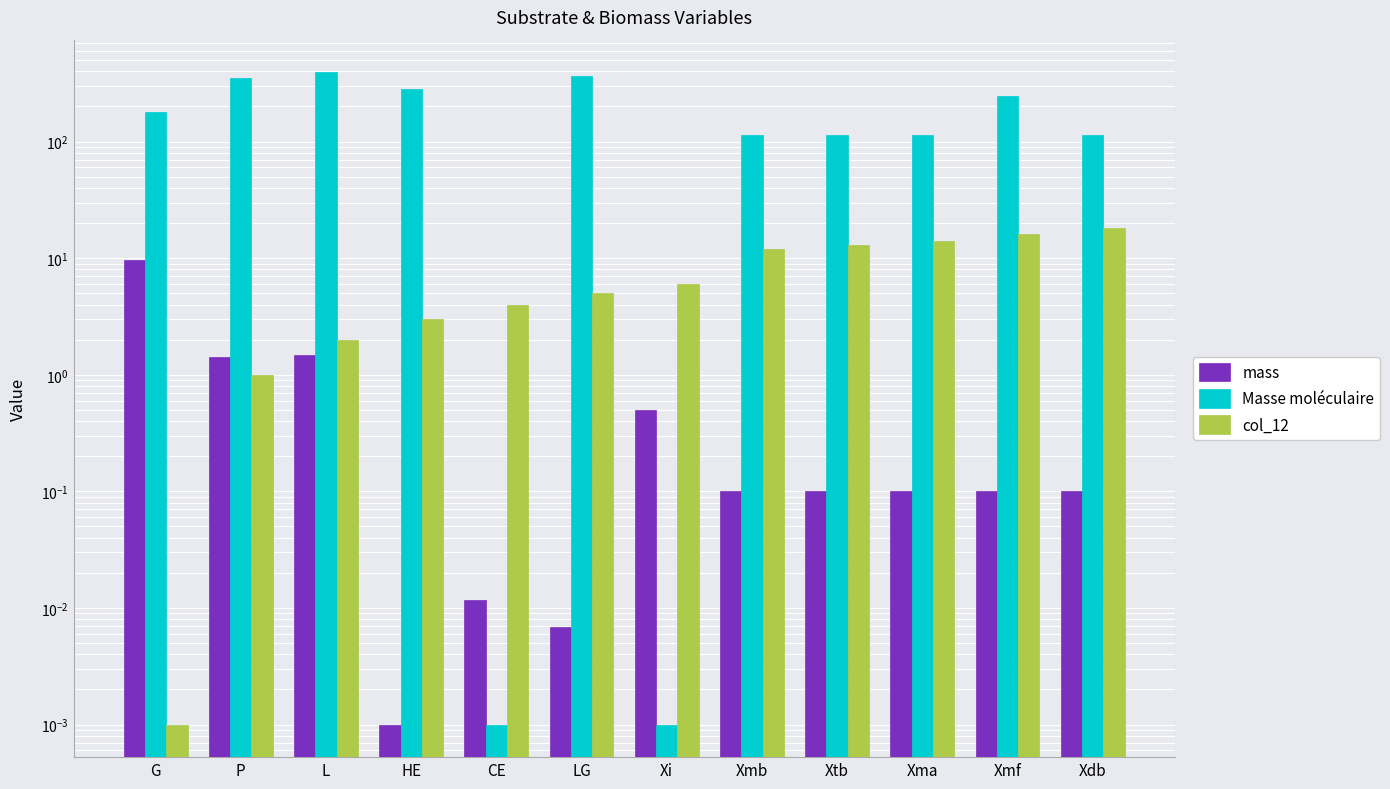

Which category has the highest value across all series?

L